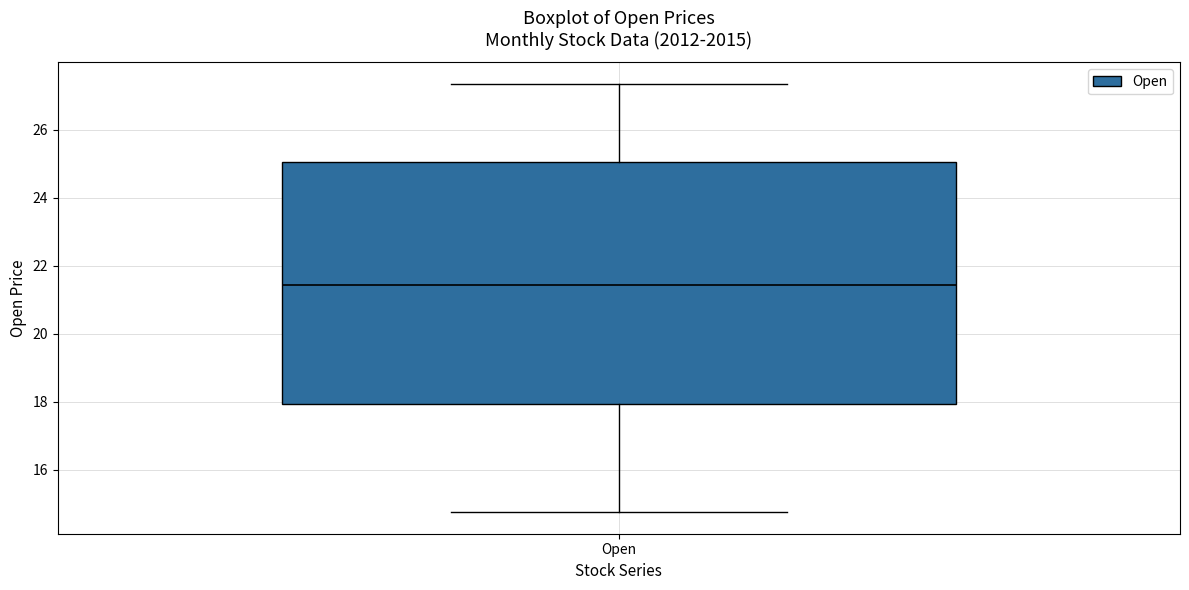

Transcribe this box plot: give where the median line is, the range the box spans, and where the two whiskers end, as read against the y-axis. The values are not printed on the chart, so give them approximately, as read against the axis.

median 21.4, box 18.0 to 25.0, whiskers 14.8 to 27.4